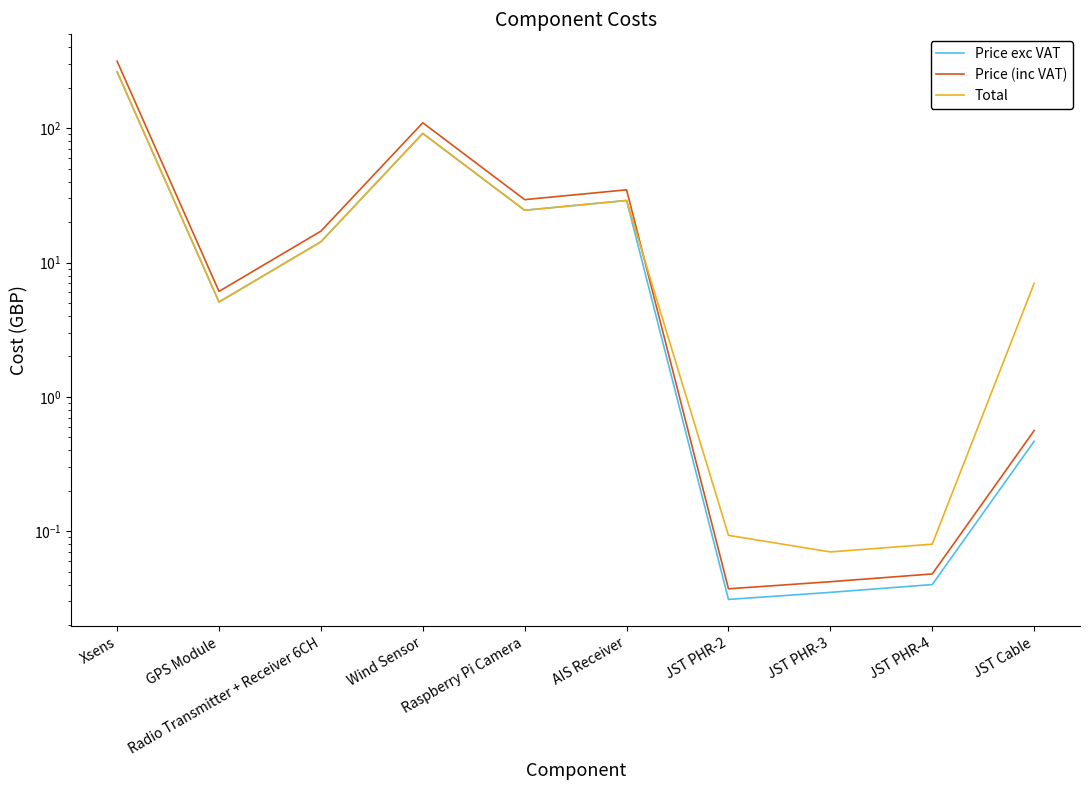

Is it true that Price exc VAT equals 380.7 at Xsens?

False